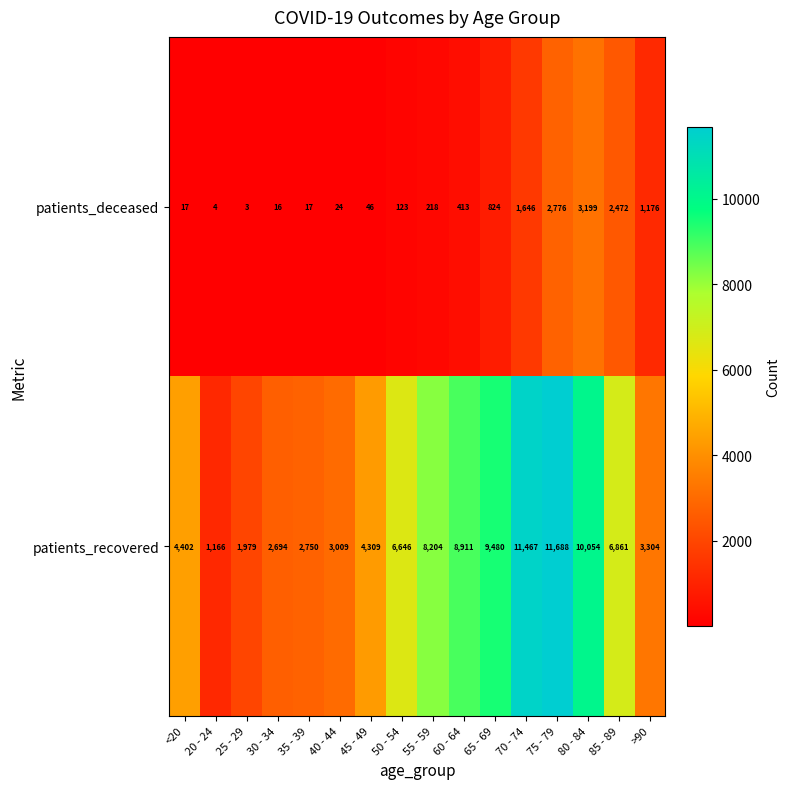

What value does the patients_deceased series have at 45 - 49, to the nearest 50?

50